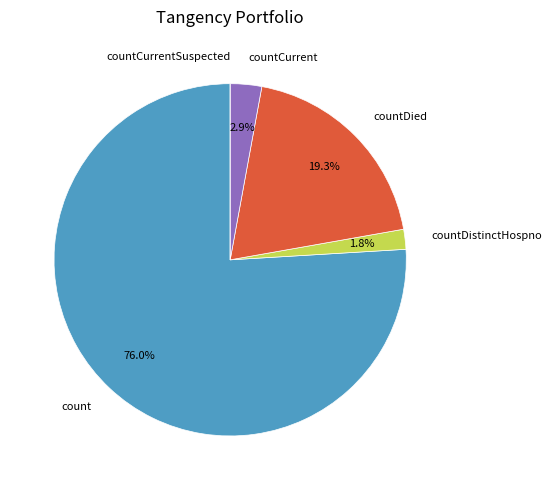

Is the sum of countCurrent and count greater than half?

Yes